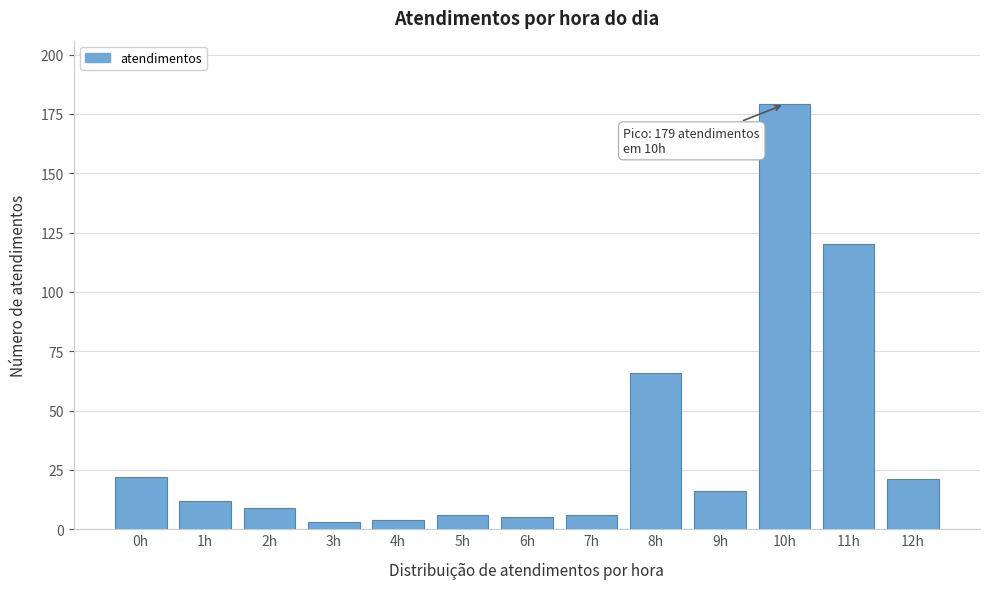

Reading left to right, list all the values displayed in this chart.

22	12	9	3	4	6	5	6	66	16	179	120	21